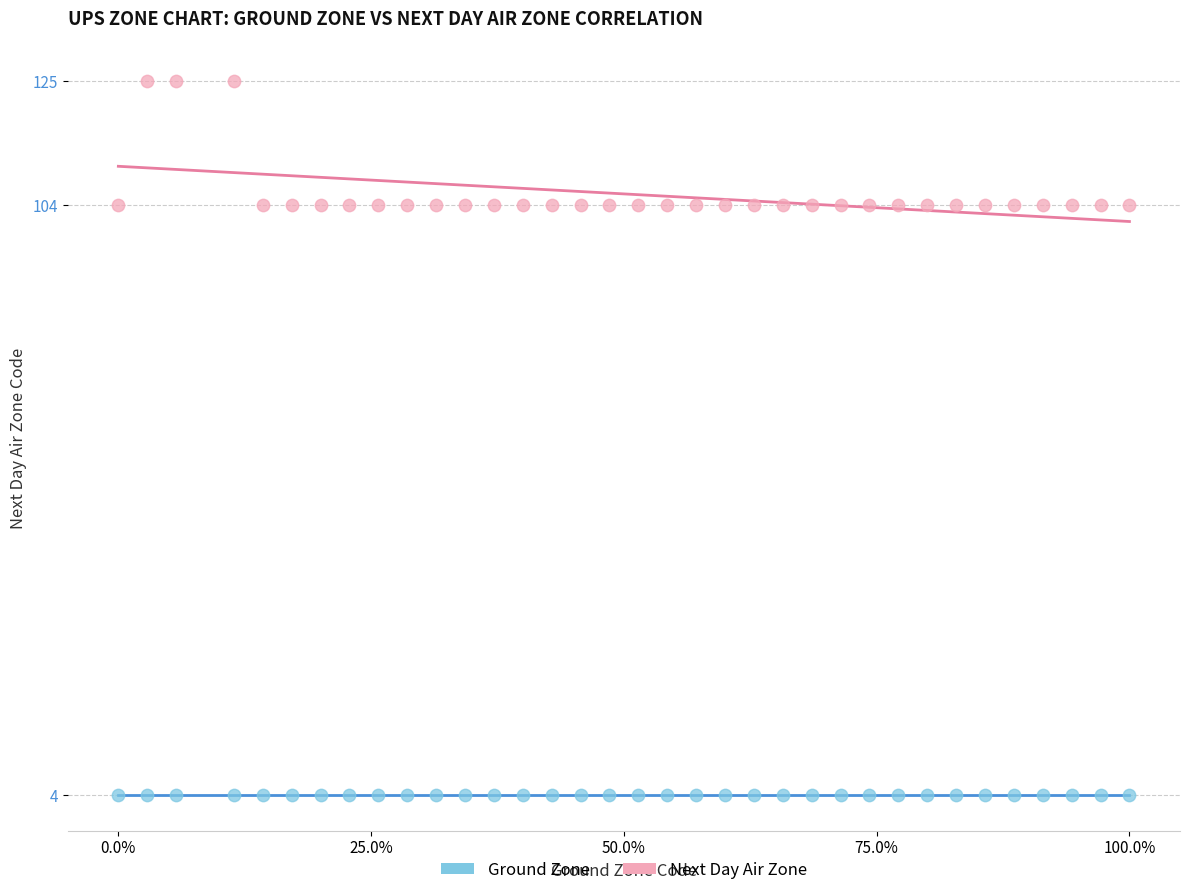

Which series contains the lowest Y value?

Ground Zone